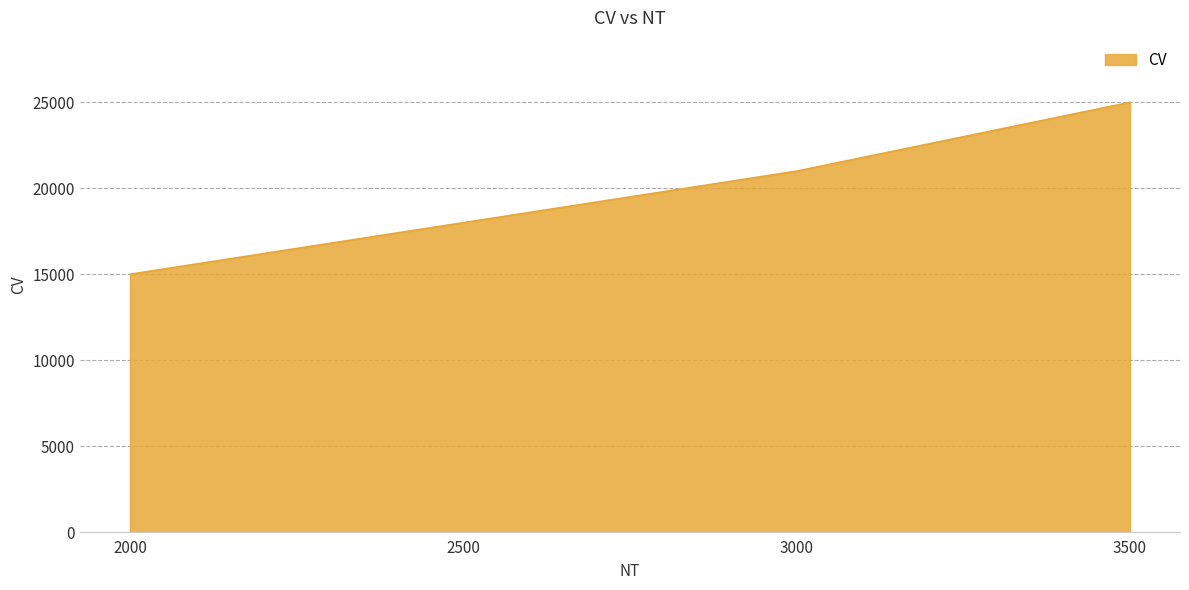

True or false: there are more than 0 points higher than both neighbors.

False